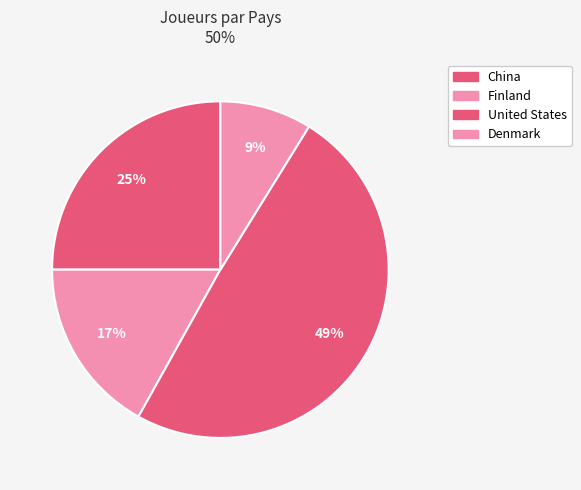

How many slices are in this pie chart?

4